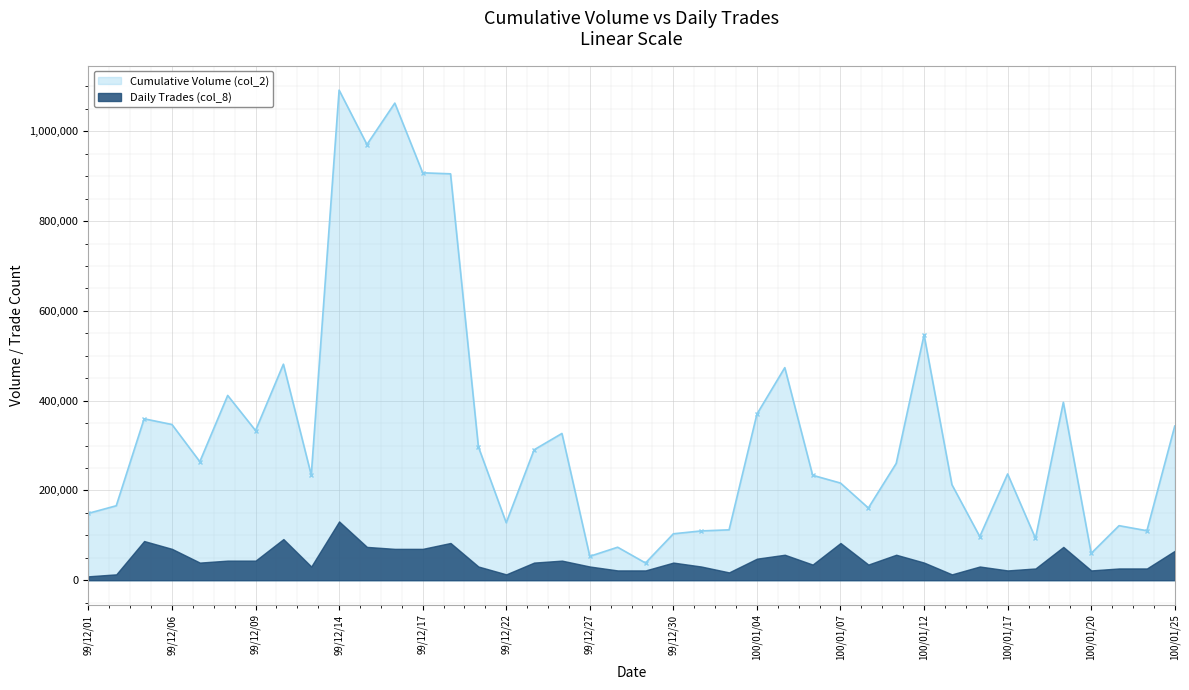

What is the average value?

328790